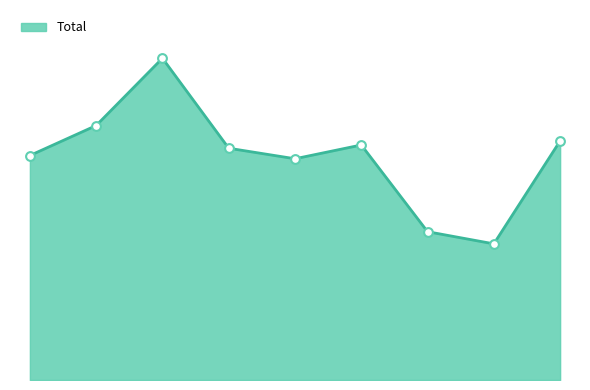

Does the chart have visible grid lines?

No